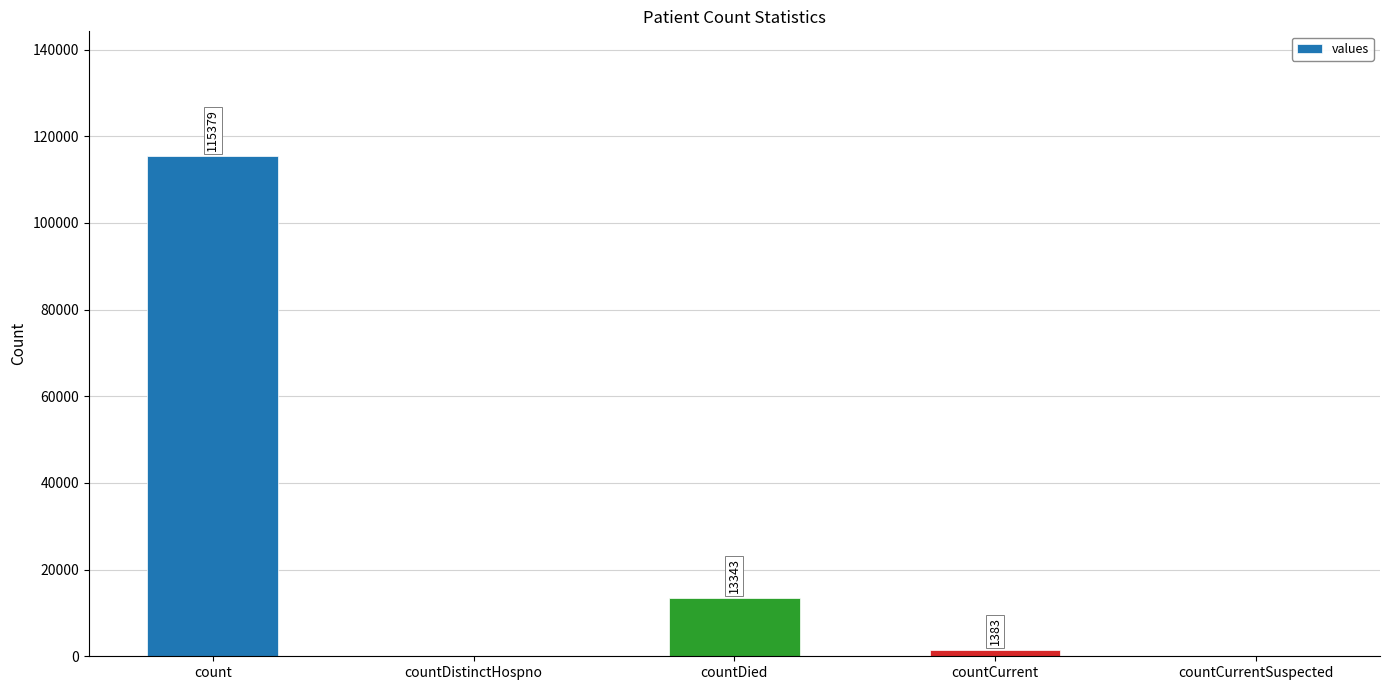

At which label is the value closest to 57689?

countDied